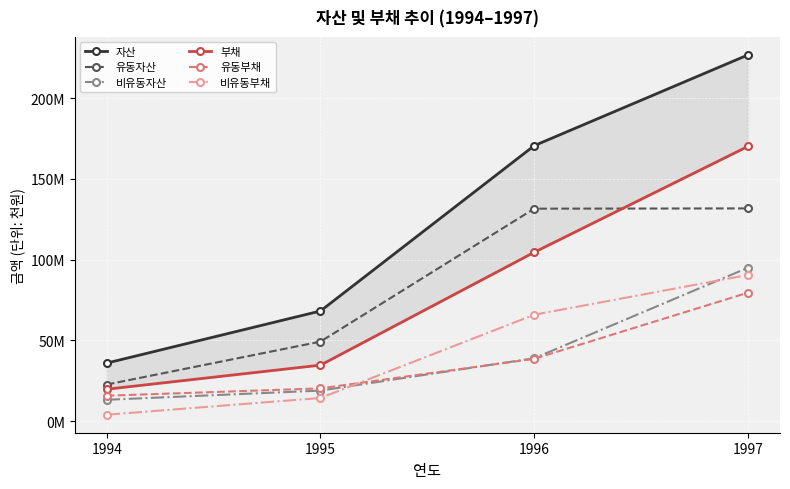

What is the total value across all series at 1996?

550078694